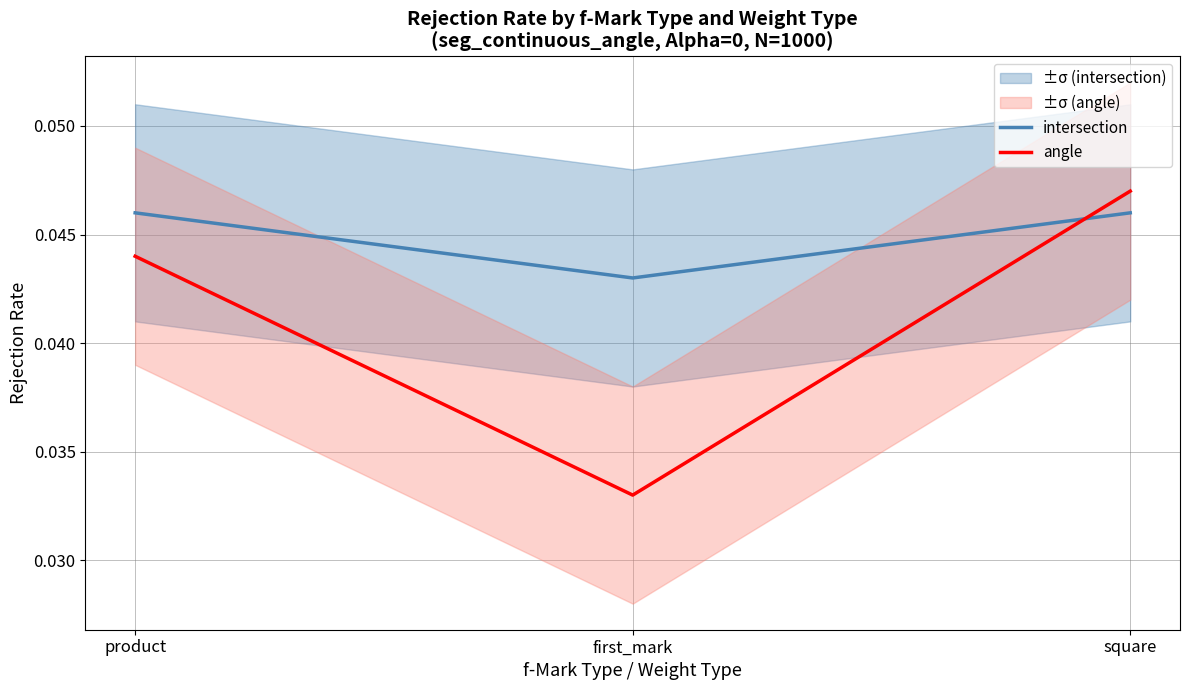

Which category has the lowest value in the intersection series?

first_mark